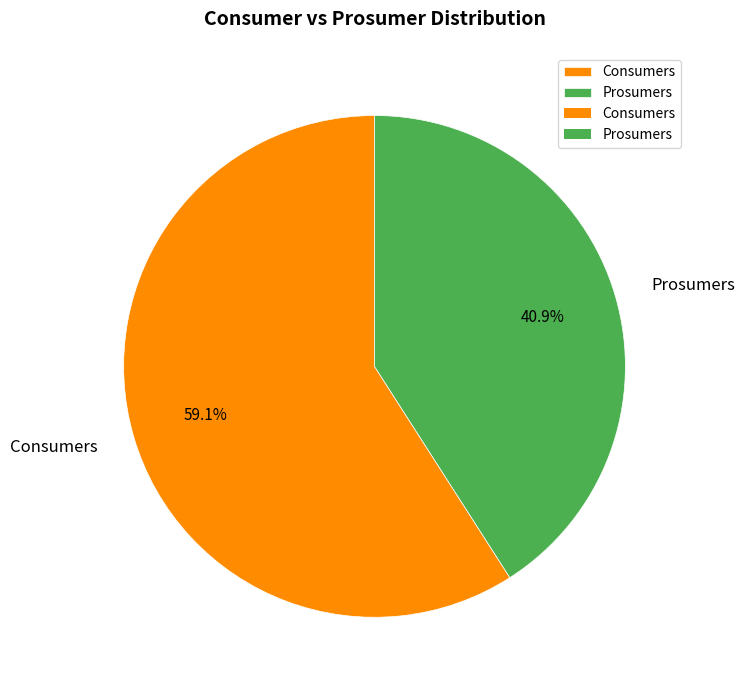

Which slice is the smallest?

Prosumers